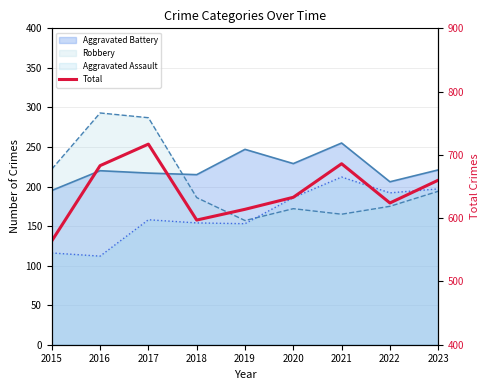

What is the change in value from 2019 to 2021?

+72